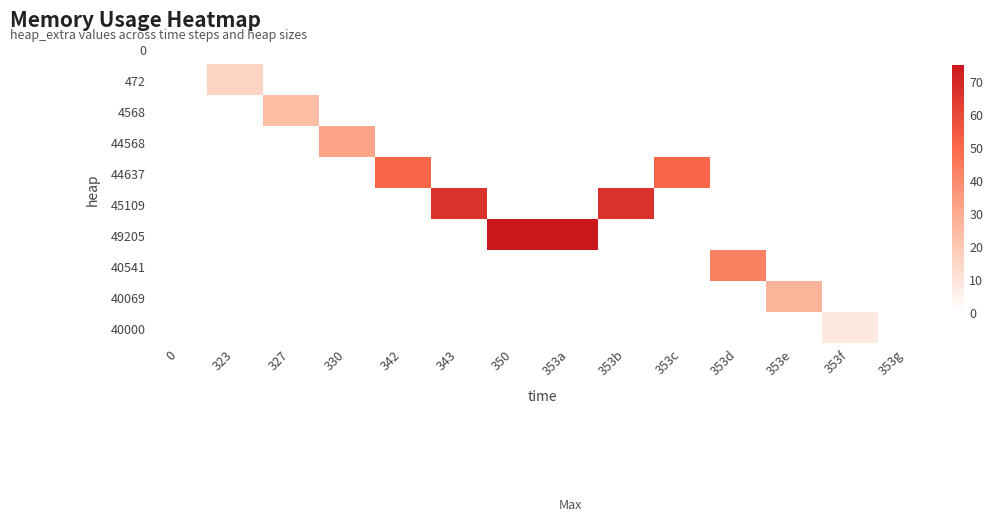

List the series in order of their peak value, lowest first.

0, 40000, 472, 4568, 40069, 44568, 40541, 44637, 45109, 49205